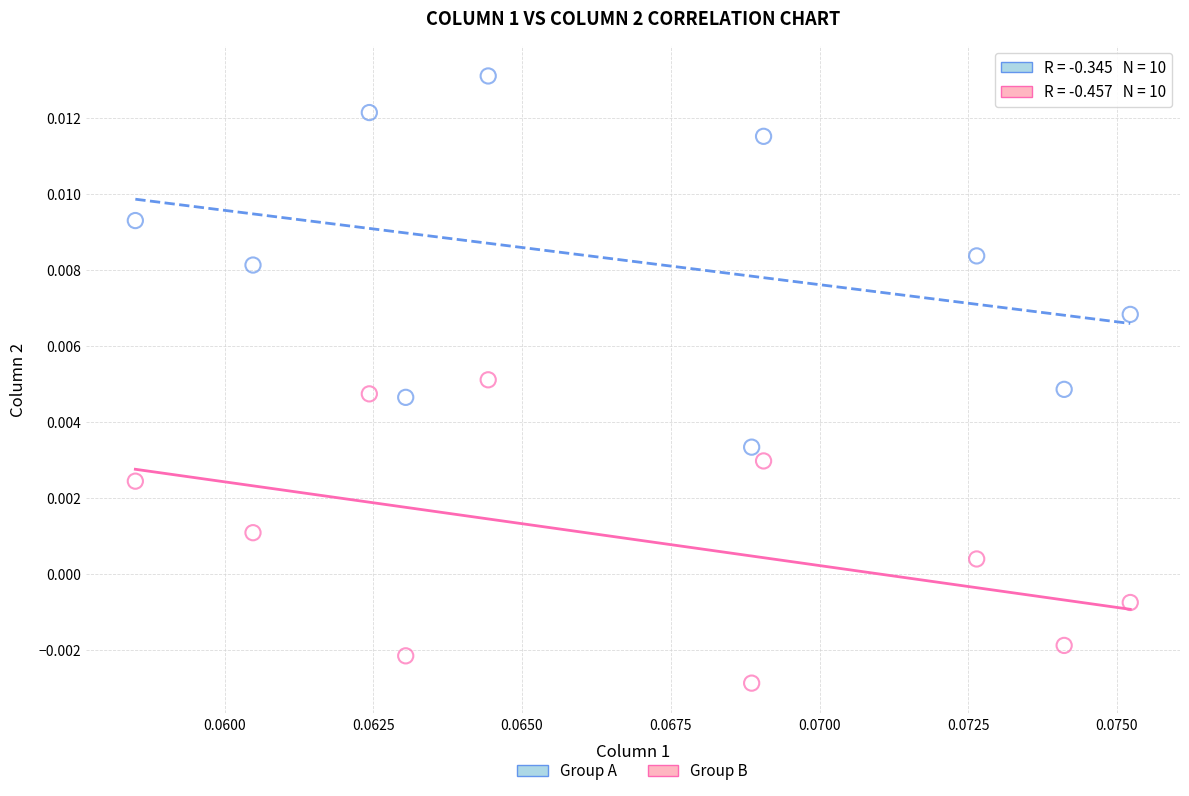

Which series contains the lowest Y value?

Group B